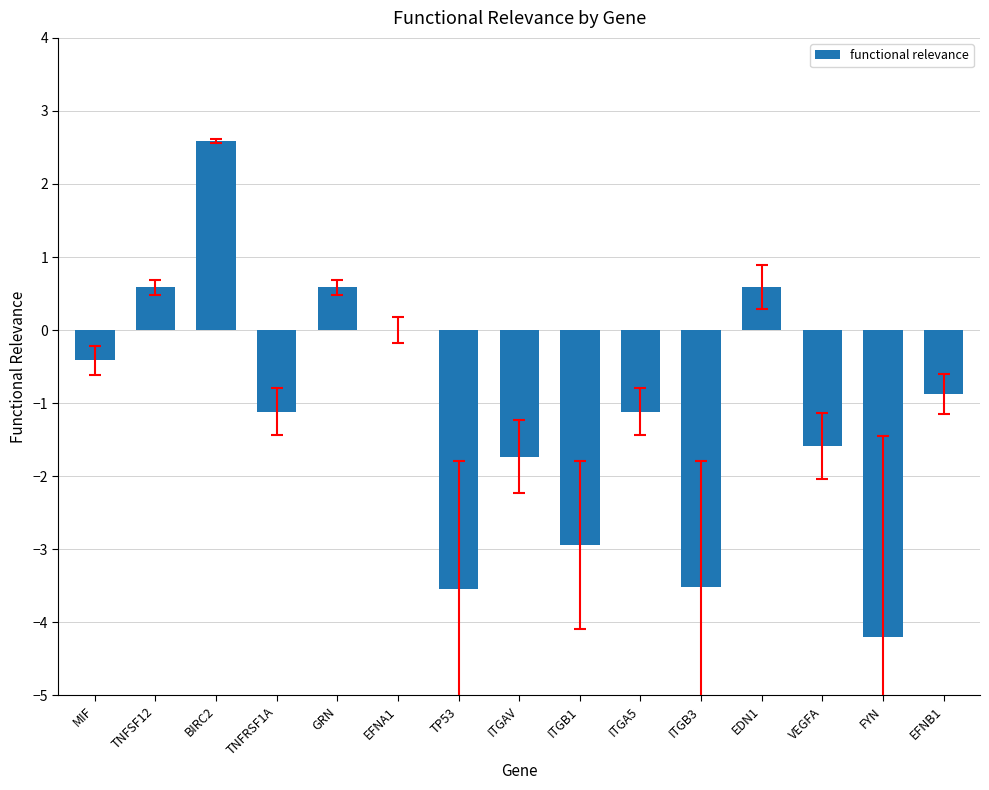

Reading right to left, what are all the values shown in this chart?

-0.9	-4.2	-1.6	0.6	-3.5	-1.1	-2.9	-1.7	-3.5	0.0	0.6	-1.1	2.6	0.6	-0.4